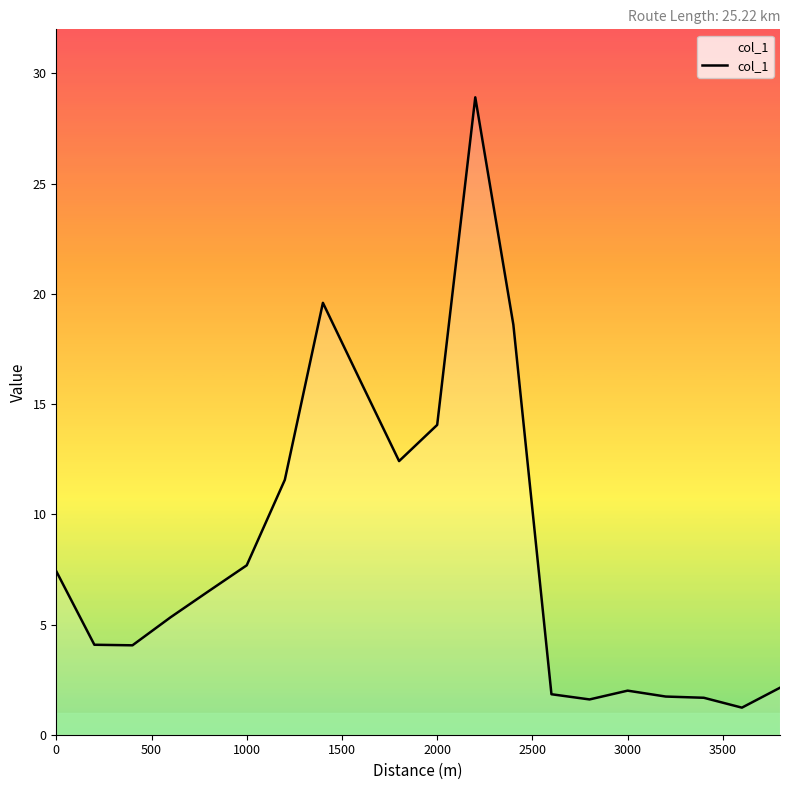

What is the sum of all values?

168.4